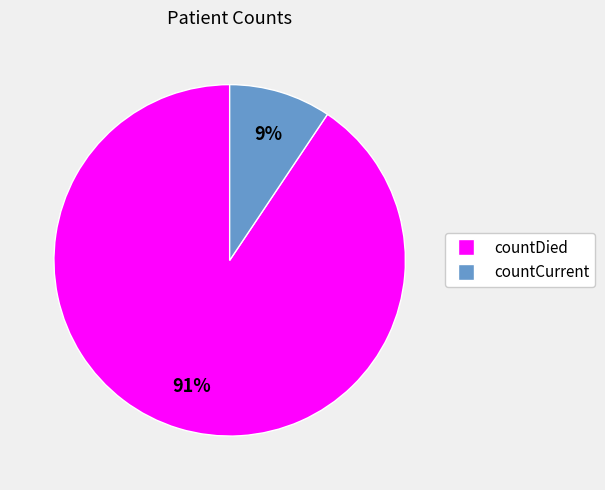

Which has a higher value, countCurrent or countDied?

countDied